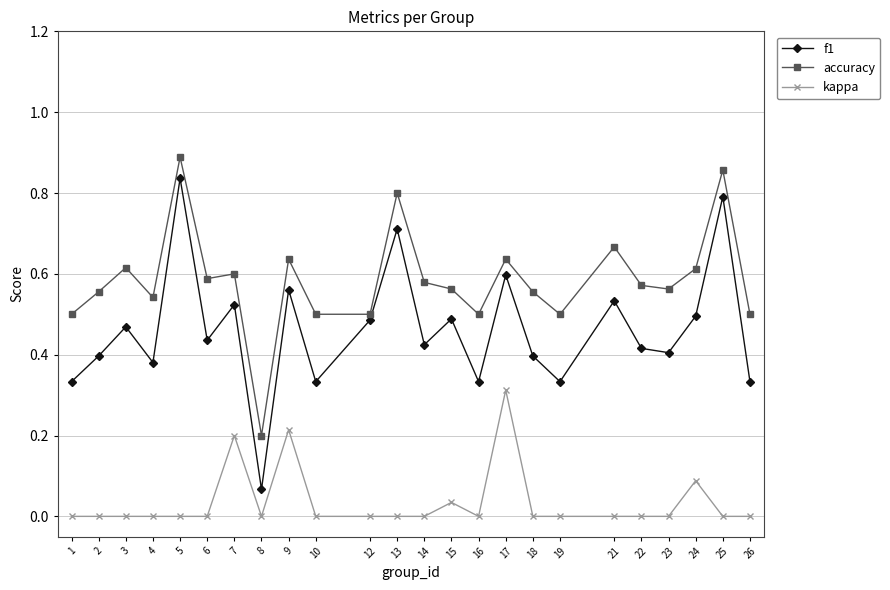

How many distinct data groups are displayed?

3